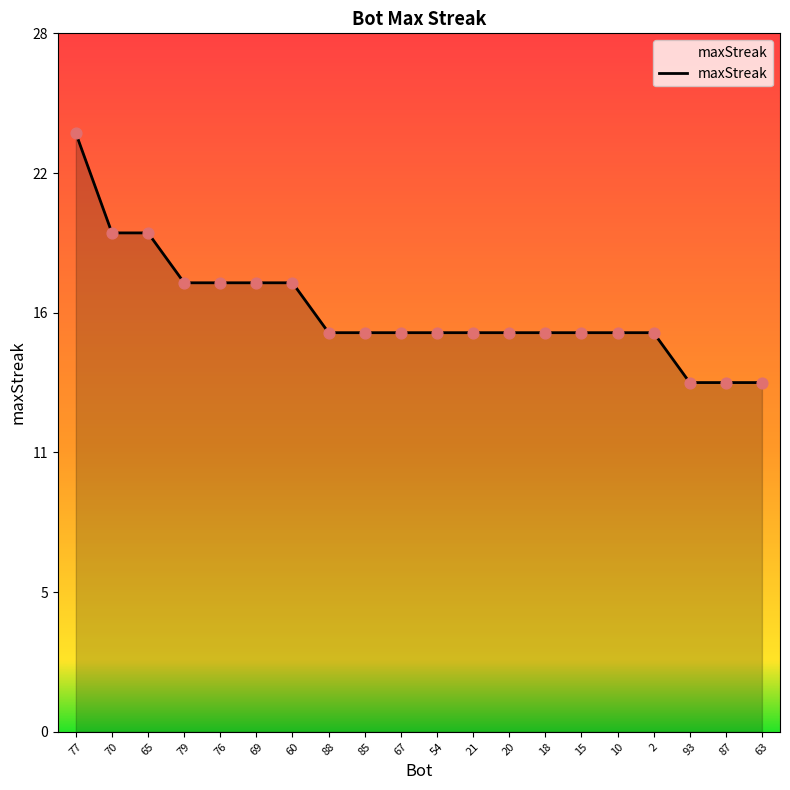

Approximately how many times larger is the value at 76 compared to 79?

1.0